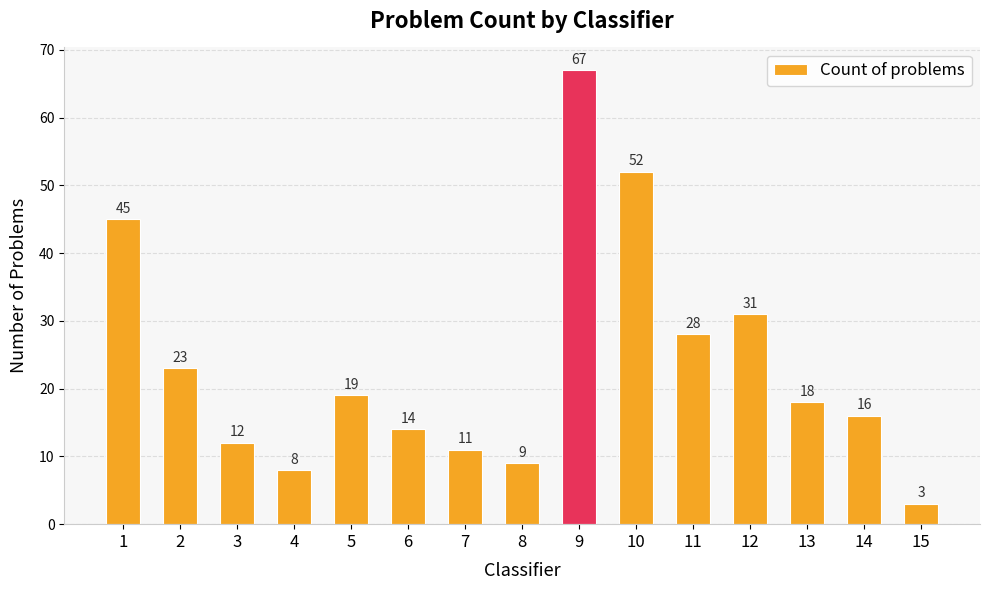

Reading left to right, extract all data points from this chart.

1=45	2=23	3=12	4=8	5=19	6=14	7=11	8=9	9=67	10=52	11=28	12=31	13=18	14=16	15=3